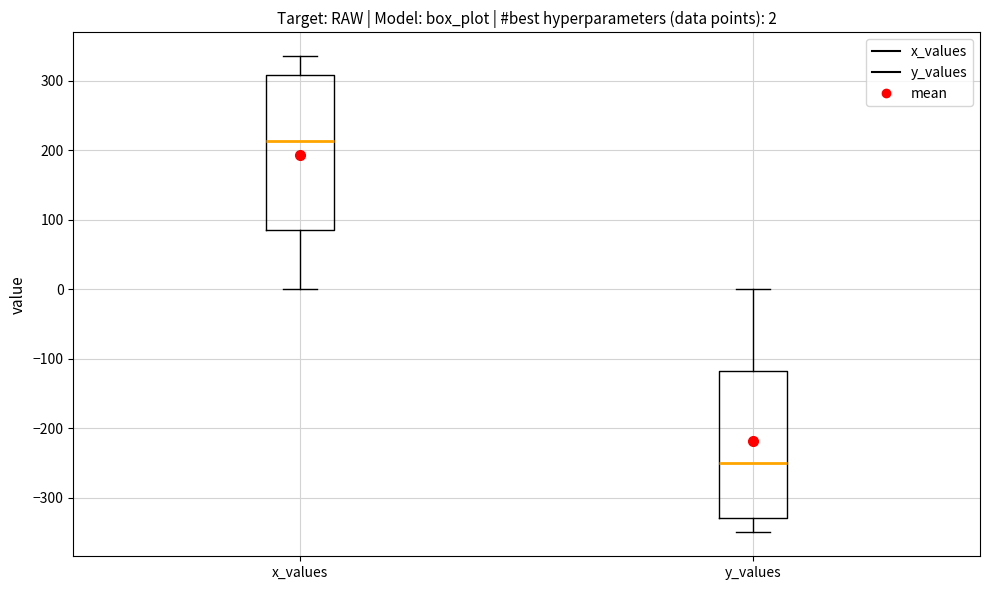

Which box has the highest median line?

x_values